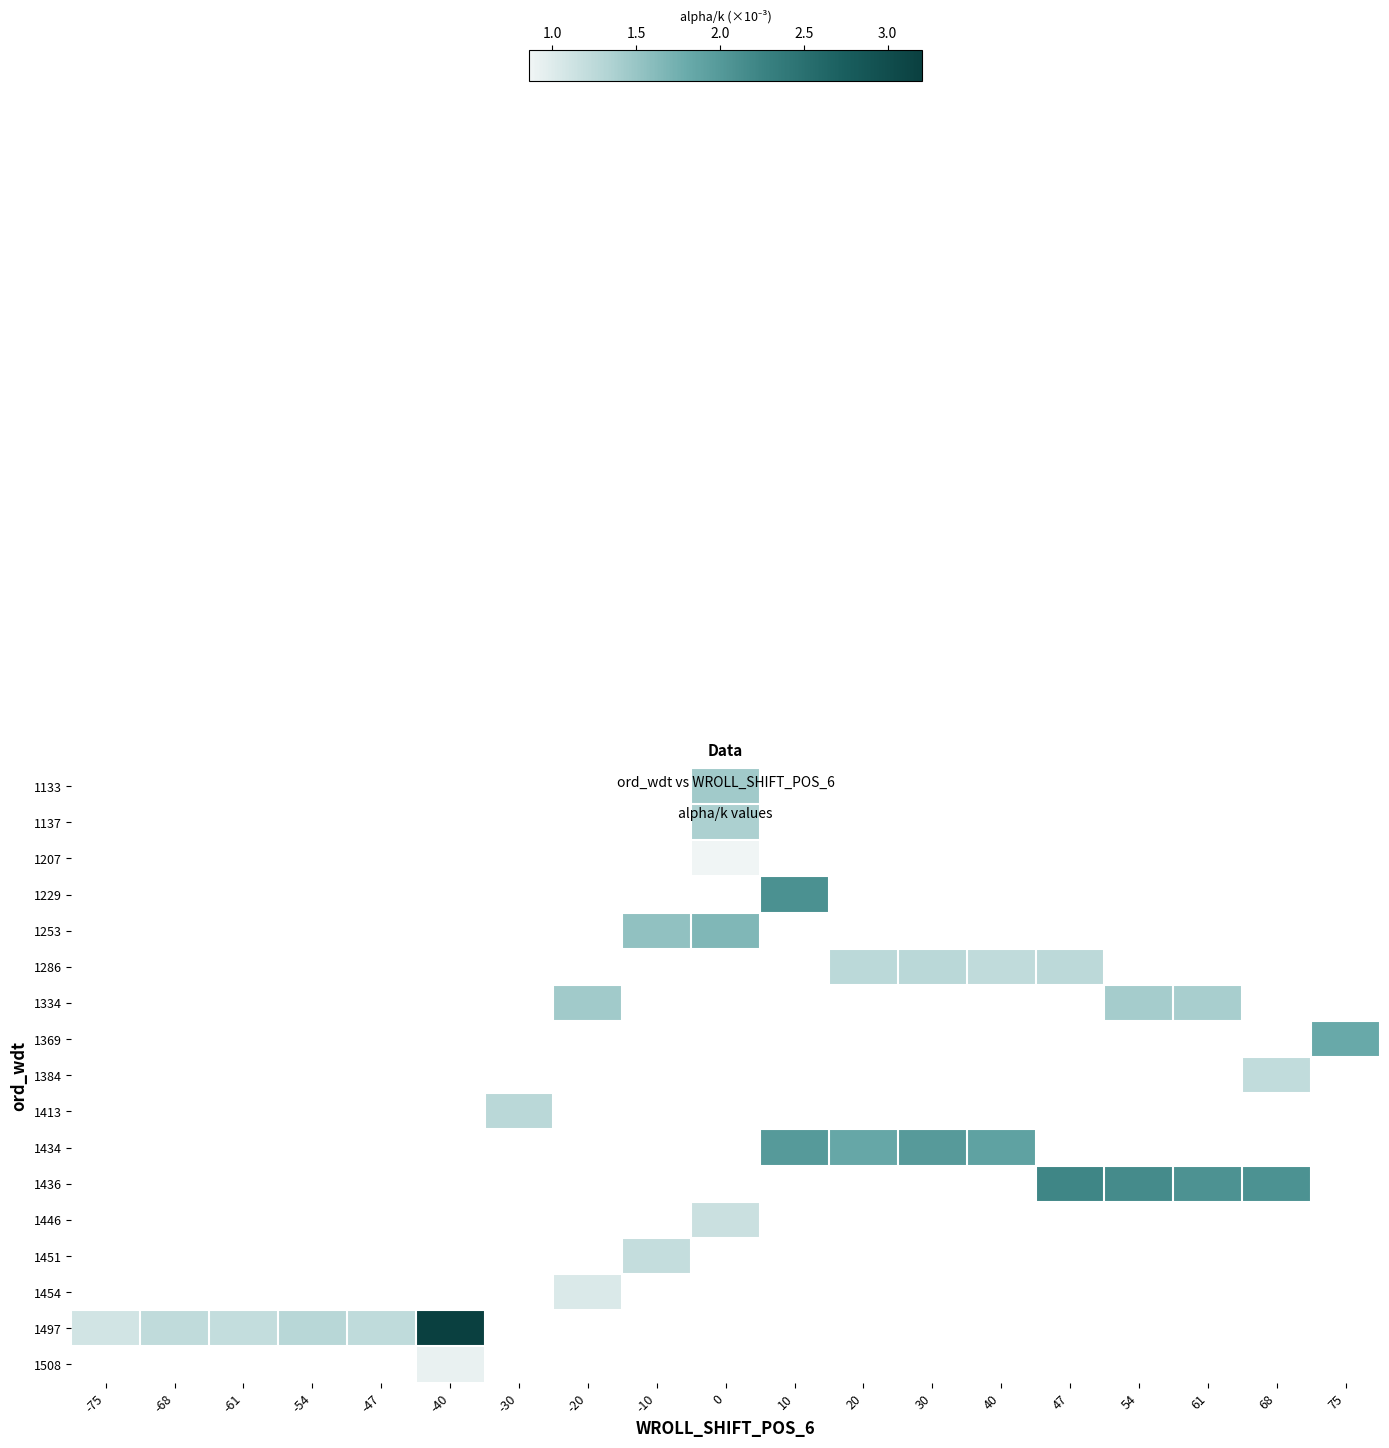

Count the number of categories in the chart.

19